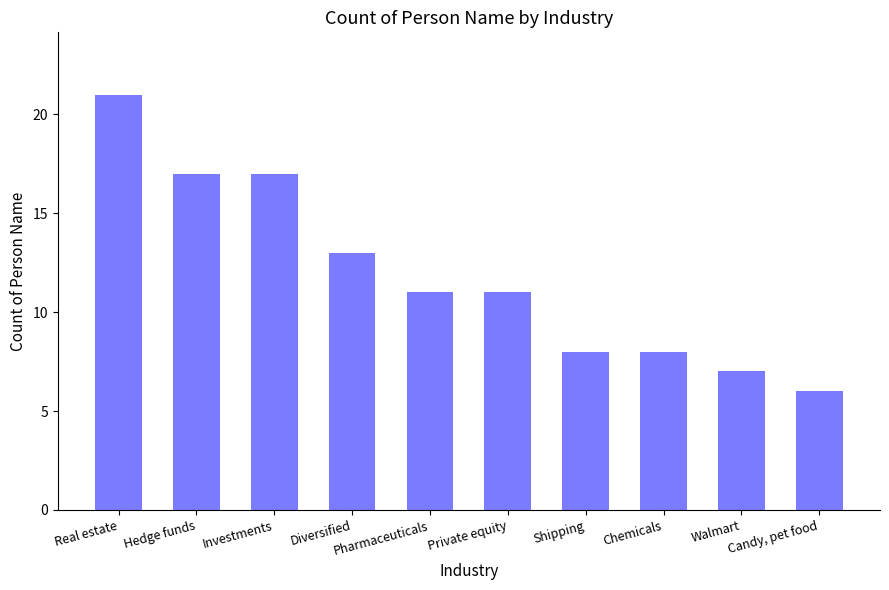

How many categories are shown in the chart?

10